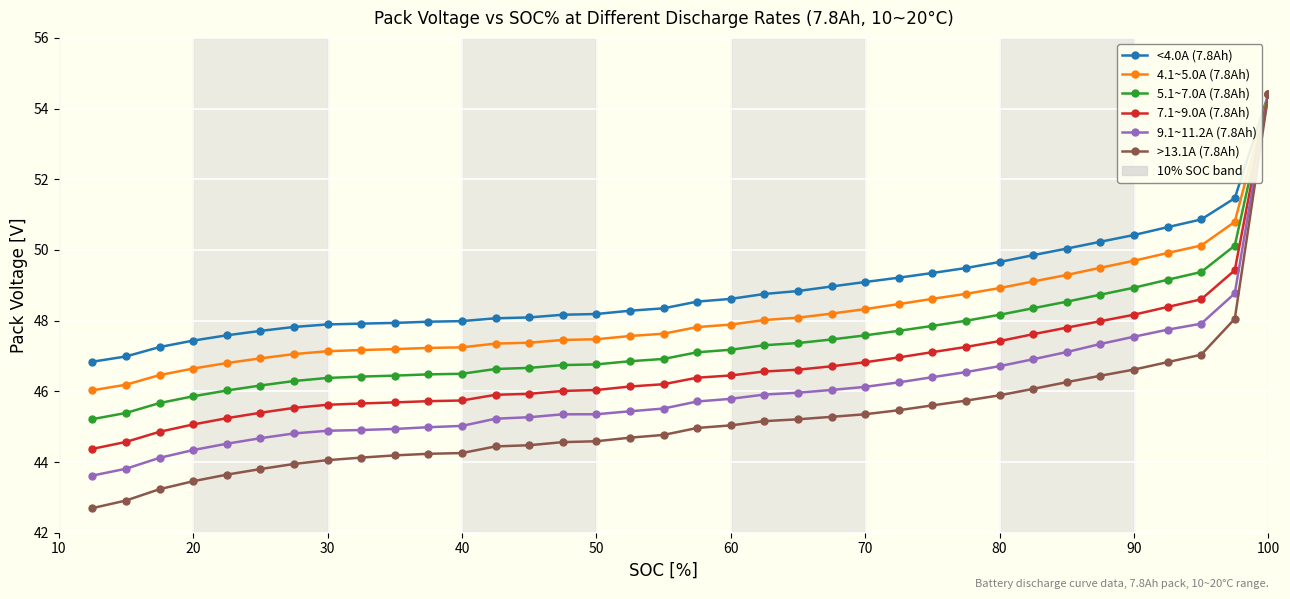

True or false: 7.1~9.0A (7.8Ah) and 5.1~7.0A (7.8Ah) intersect in this chart.

False